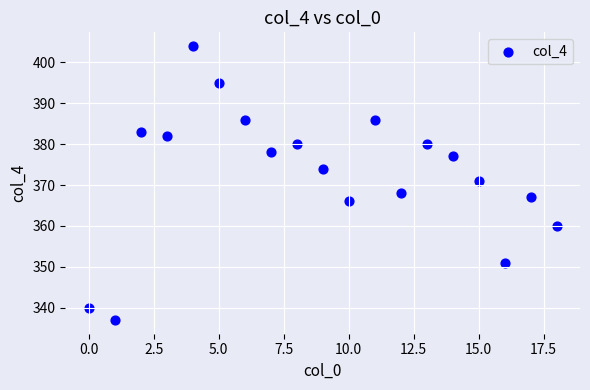

What Y value in the scatter plot is closest to 370?

371